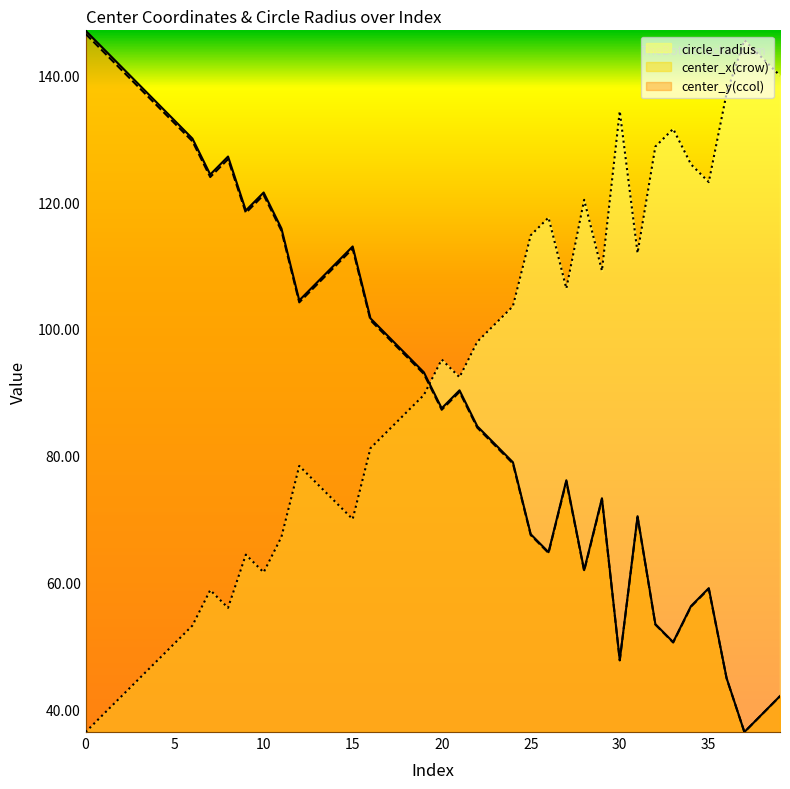

What is the average value of the circle_radius series?

91.0